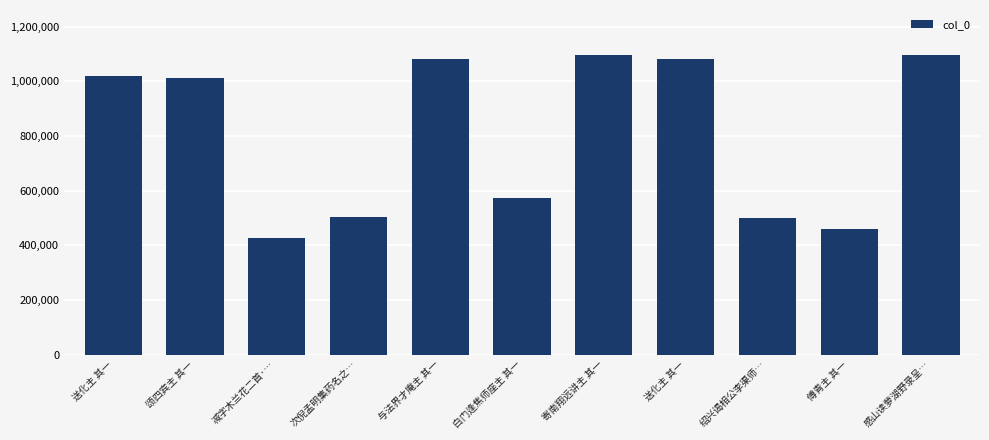

Count the number of data series in this chart.

1